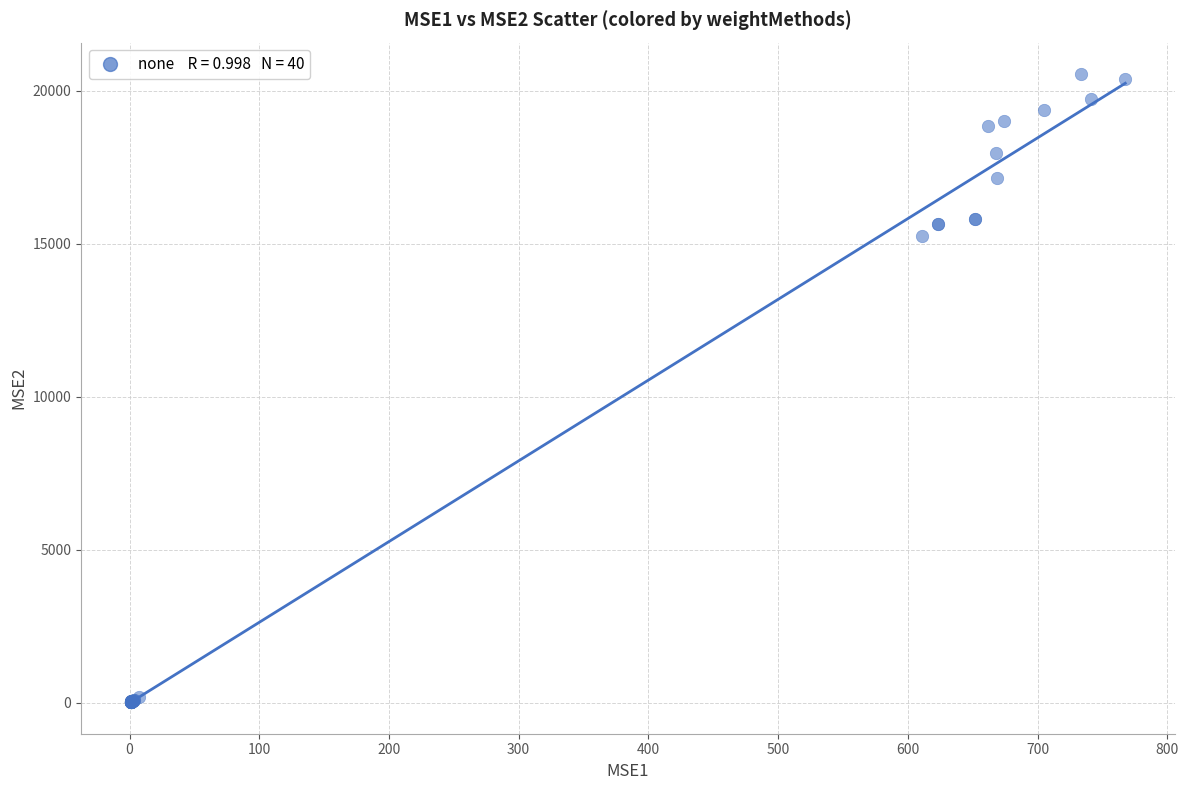

What Y value in the scatter plot is closest to 10281?

15259.0